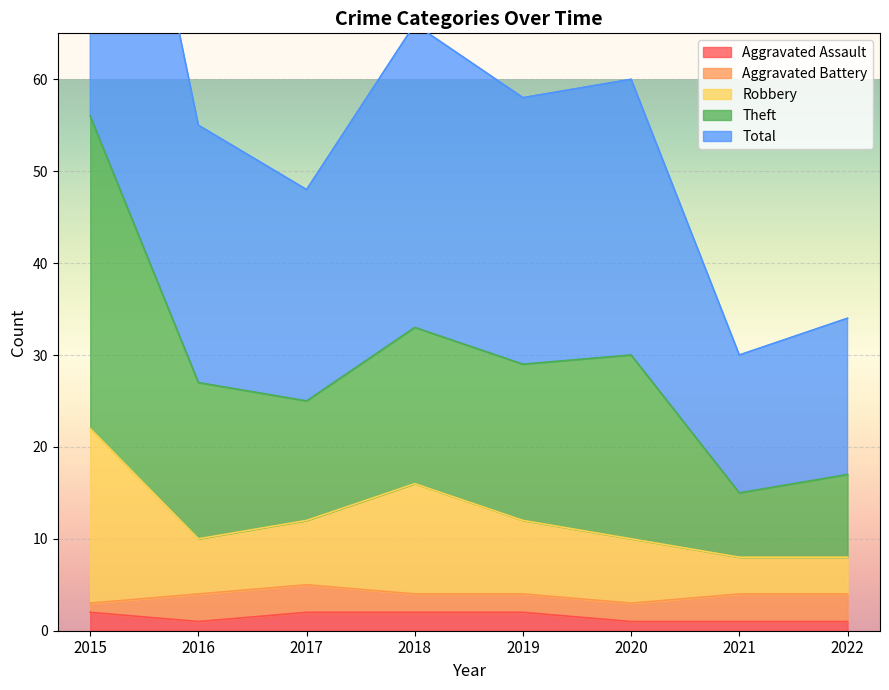

True or false: Theft has more than 1 points higher than both neighbors.

True